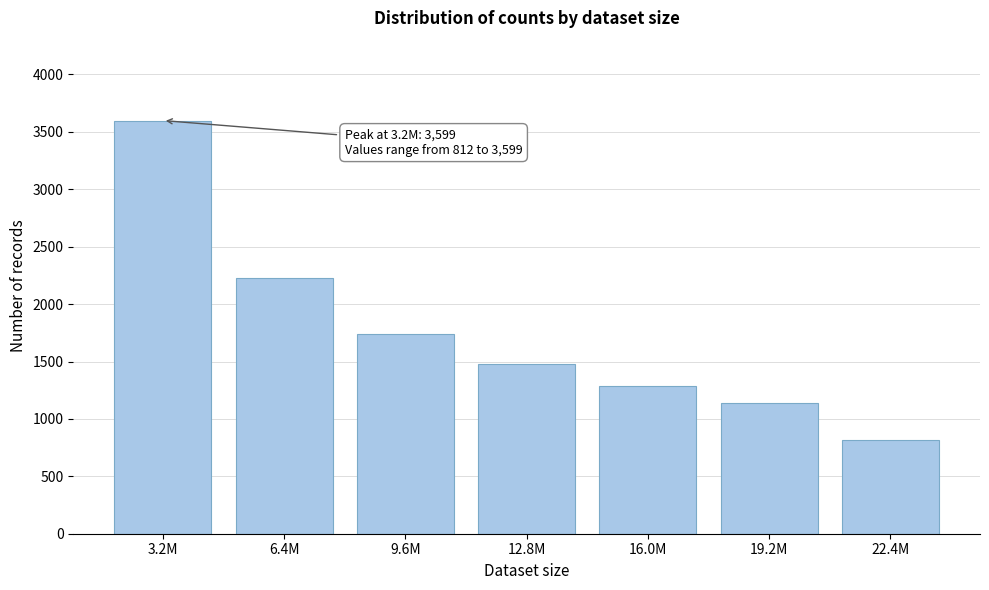

Reading left to right, list all the values displayed in this chart.

3.2M=3599	6.4M=2227	9.6M=1741	12.8M=1477	16.0M=1287	19.2M=1139	22.4M=812